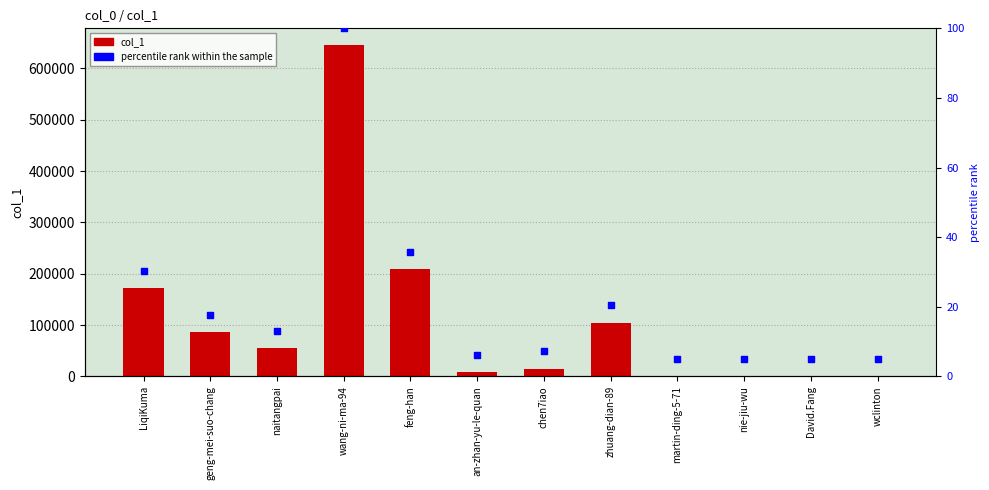

What are all the series names shown in the legend?

col_1, percentile rank within the sample